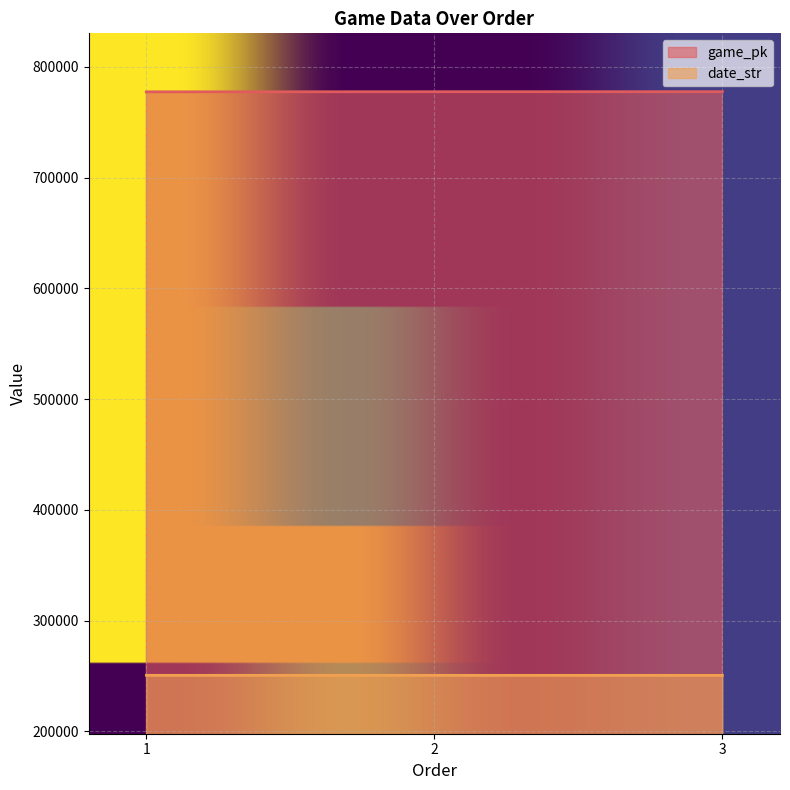

How many values in the game_pk series are below 777548?

1